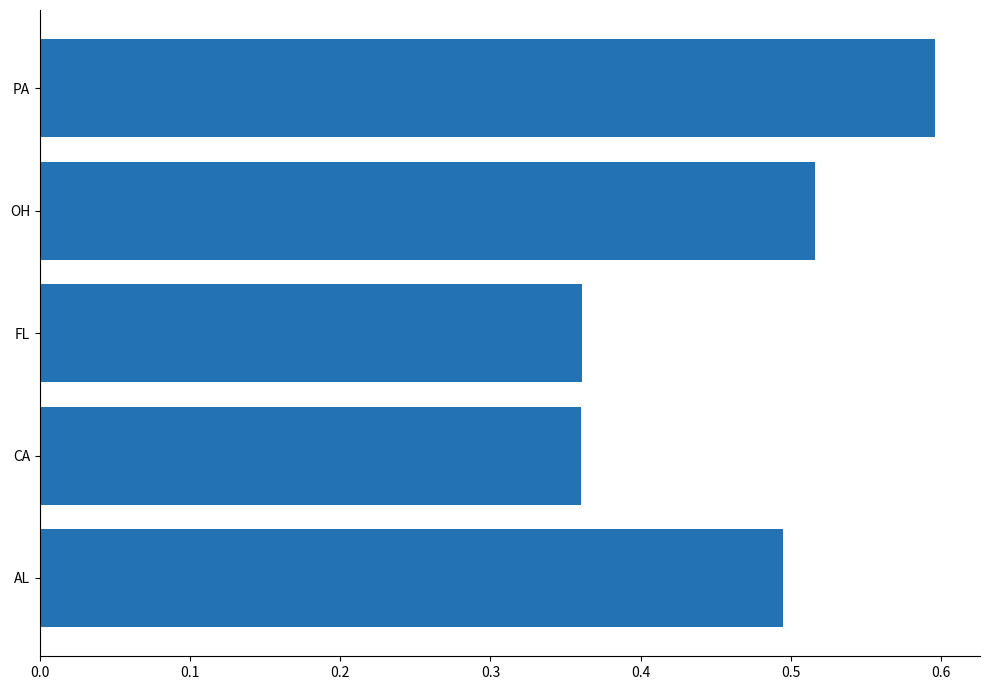

How many values are between 0 and 1?

5